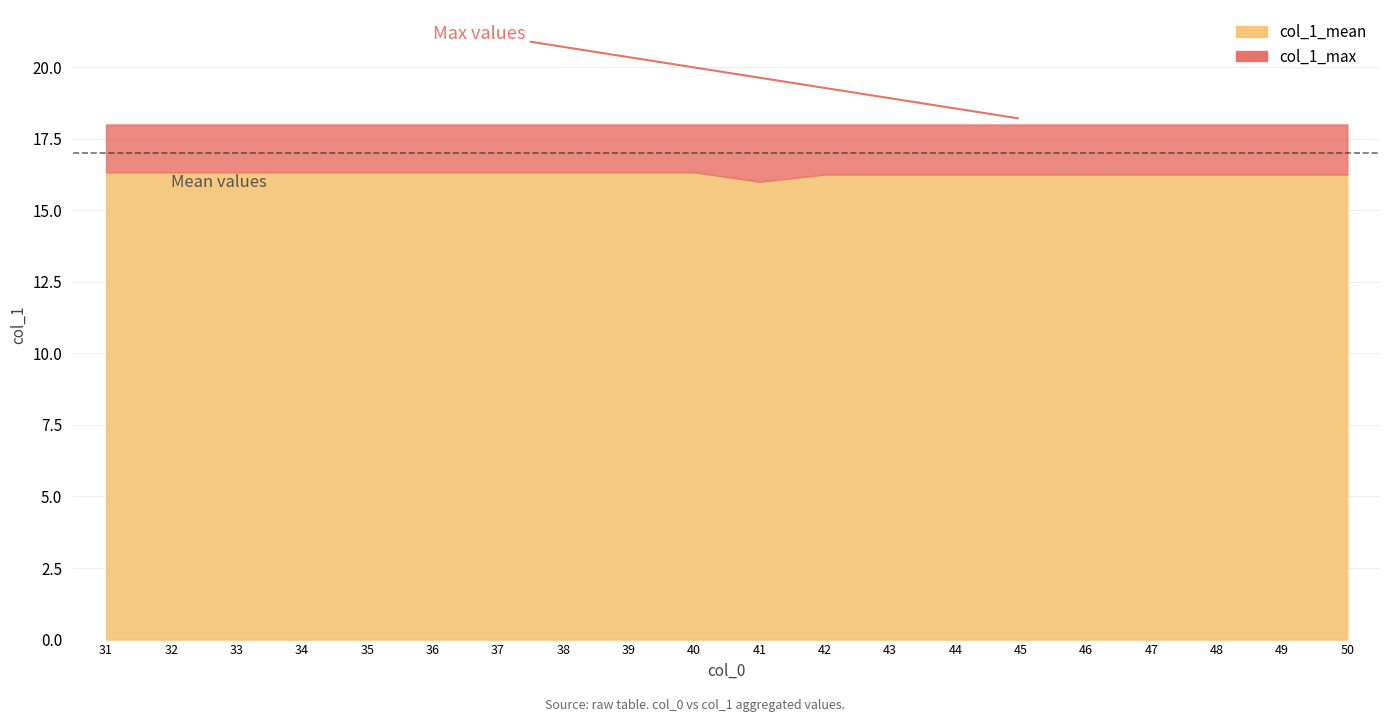

Reading right to left, what are all the values shown in this chart?

col_1_mean: 16.2	16.2	16.2	16.2	16.2	16.2	16.2	16.2	16.2	16.0	16.3	16.3	16.3	16.3	16.3	16.3	16.3	16.3	16.3	16.3
col_1_max: 18.0	18.0	18.0	18.0	18.0	18.0	18.0	18.0	18.0	18.0	18.0	18.0	18.0	18.0	18.0	18.0	18.0	18.0	18.0	18.0